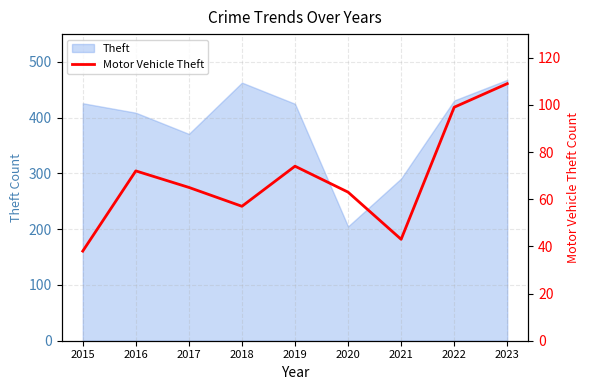

Reading left to right, what are all the values shown in this chart?

2015=38	2016=72	2017=65	2018=57	2019=74	2020=63	2021=43	2022=99	2023=109